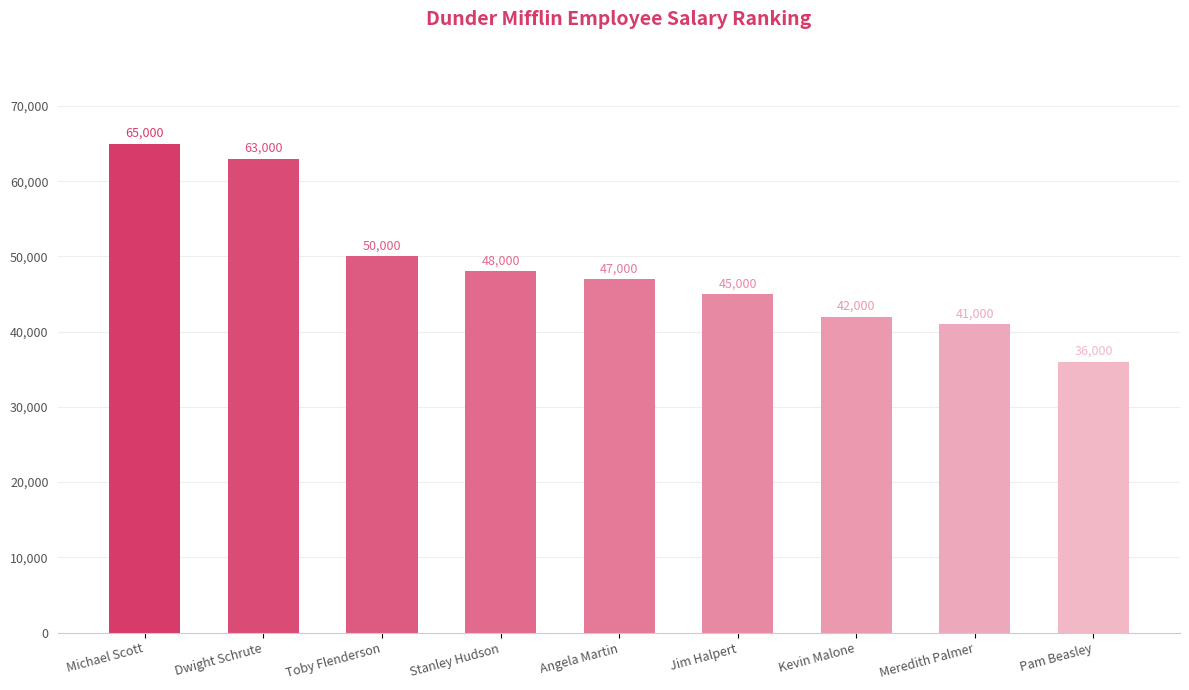

List the labels in order of value, largest first.

Michael Scott, Dwight Schrute, Toby Flenderson, Stanley Hudson, Angela Martin, Jim Halpert, Kevin Malone, Meredith Palmer, Pam Beasley